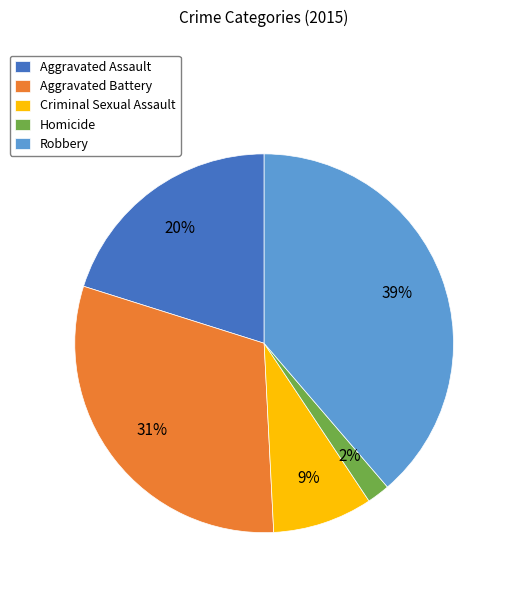

How many slices are in this pie chart?

5